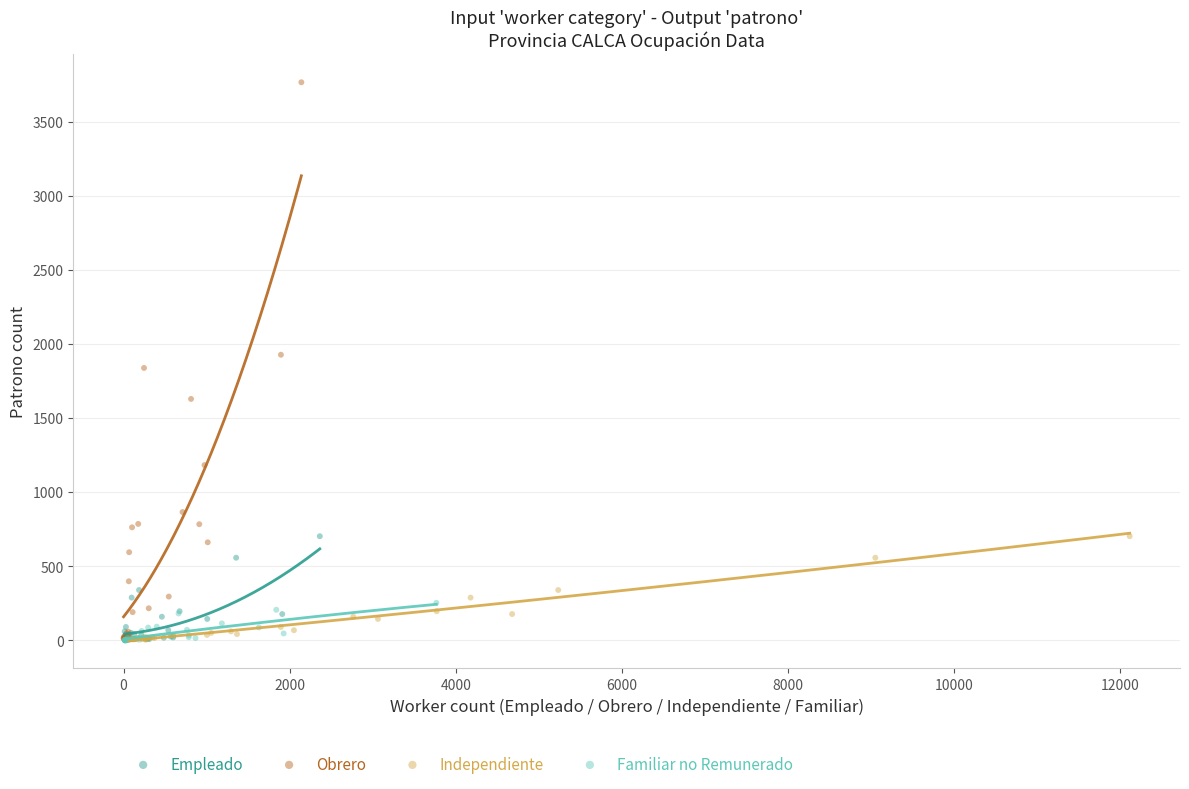

Which series has the largest Y range (max minus min)?

Obrero